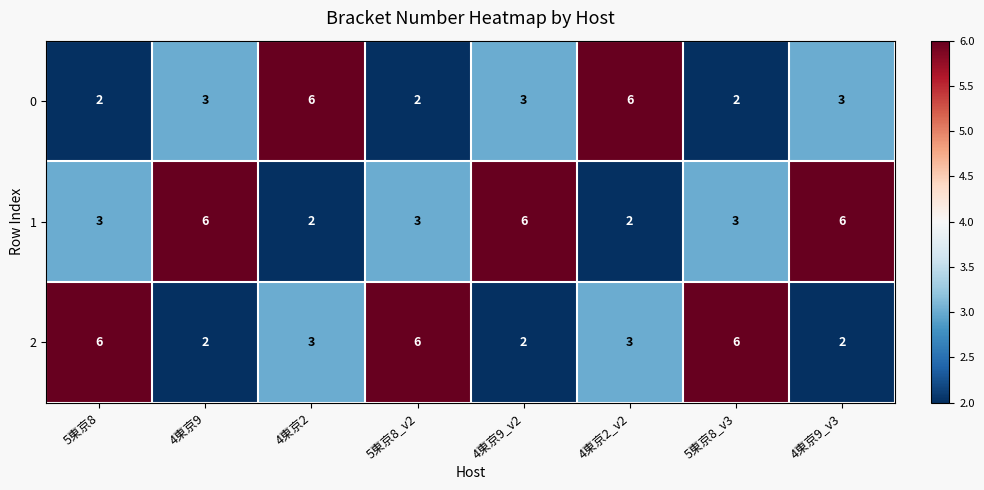

The 1 series shows 2 at 4東京2. True or false?

True